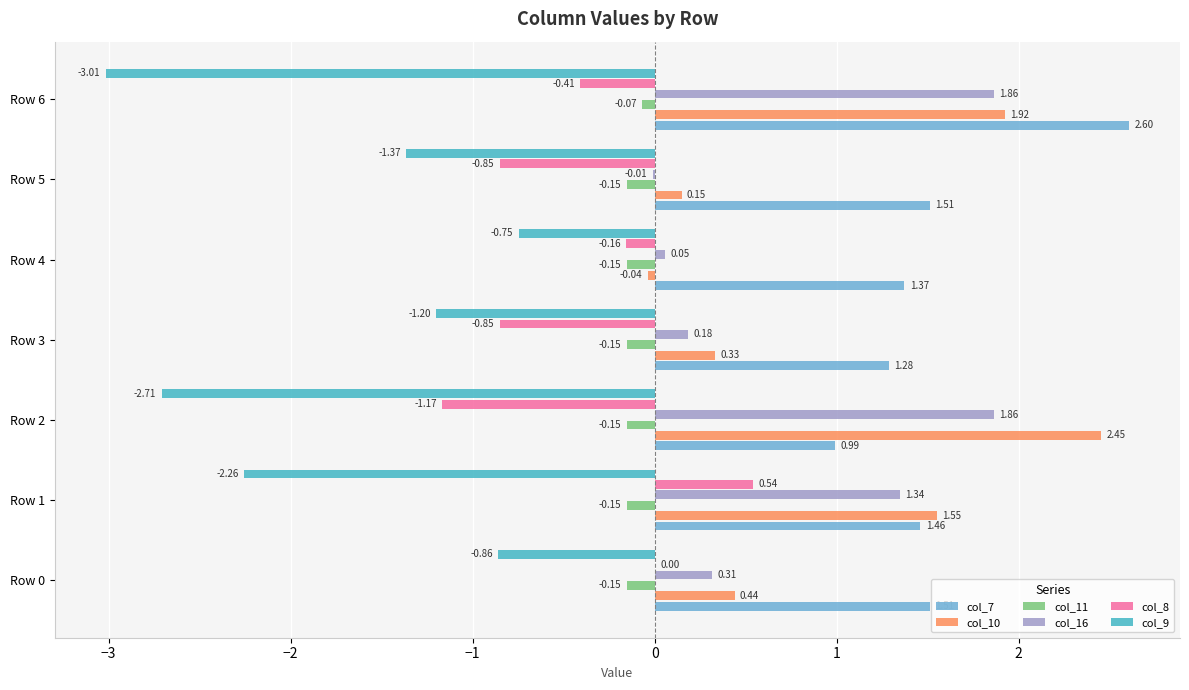

Which series changed the most between Row 2 and Row 5?

col_10